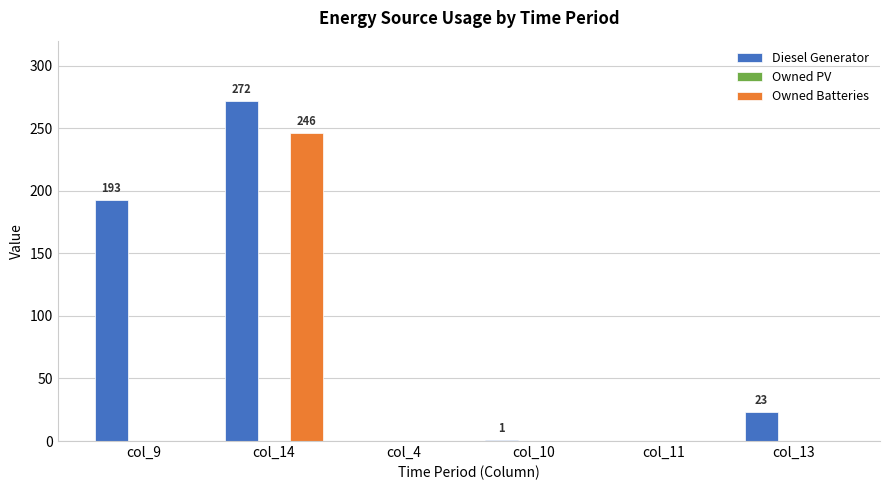

Between col_14 and col_11, which series saw the biggest shift?

Diesel Generator